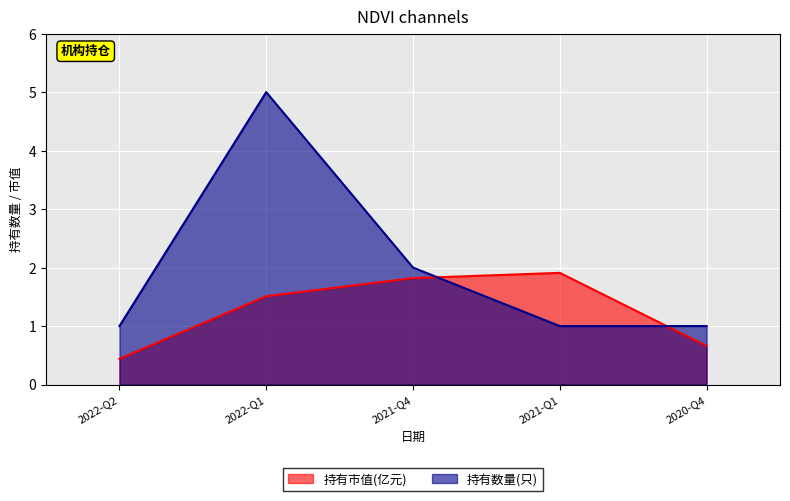

Is it true that 持有数量(只) equals 1.0 at 2022-Q2?

True